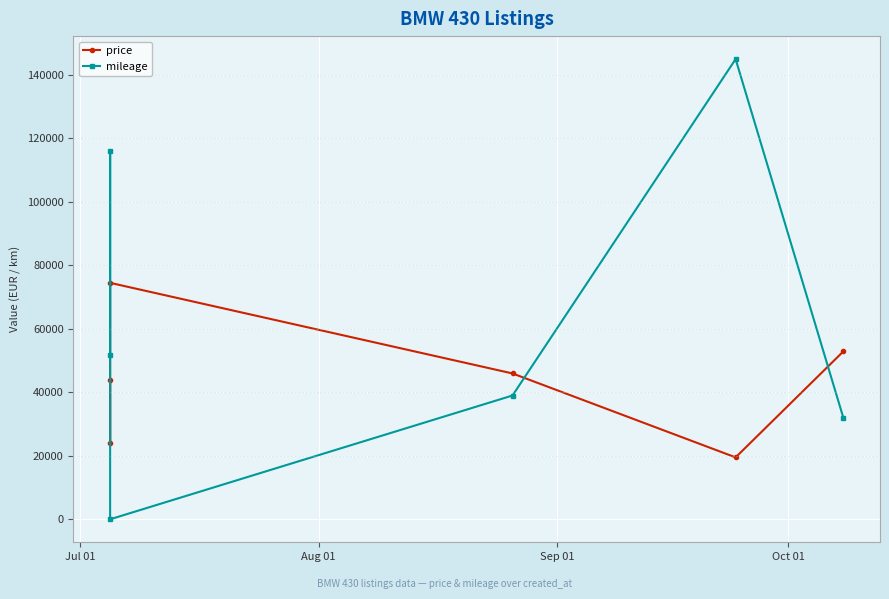

True or false: price has more than 0 points higher than both neighbors.

True